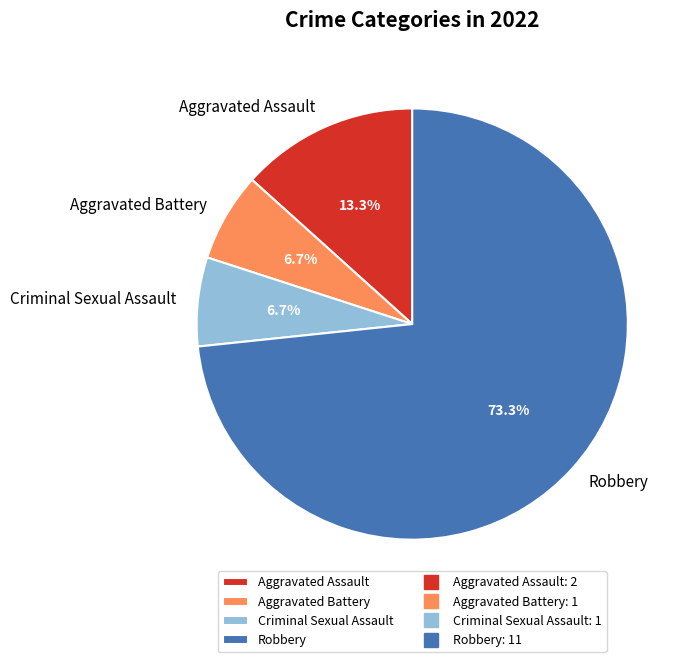

Which slice is the largest?

Robbery